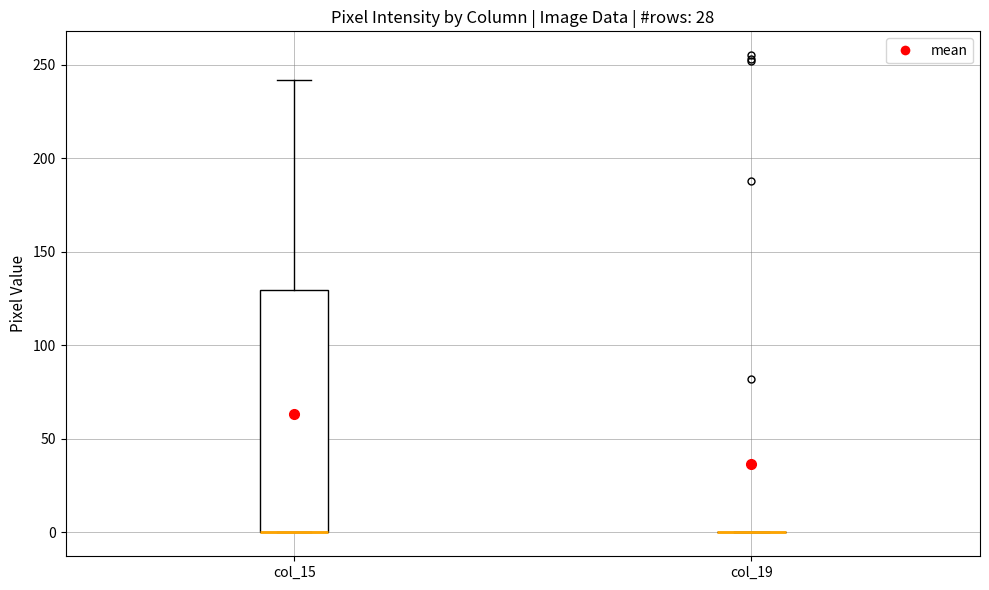

Reading left to right, transcribe this box plot: for each box, give where its median line is, the range the box spans, and where its two whiskers end, as read against the y-axis. The values are not printed on the chart, so give them approximately, as read against the axis.

col_15: median 0 (drawn on the box's lower edge), box 0 to 130, whiskers 0 to 240
col_19: box collapsed to a line at 0, whiskers 0 to 0